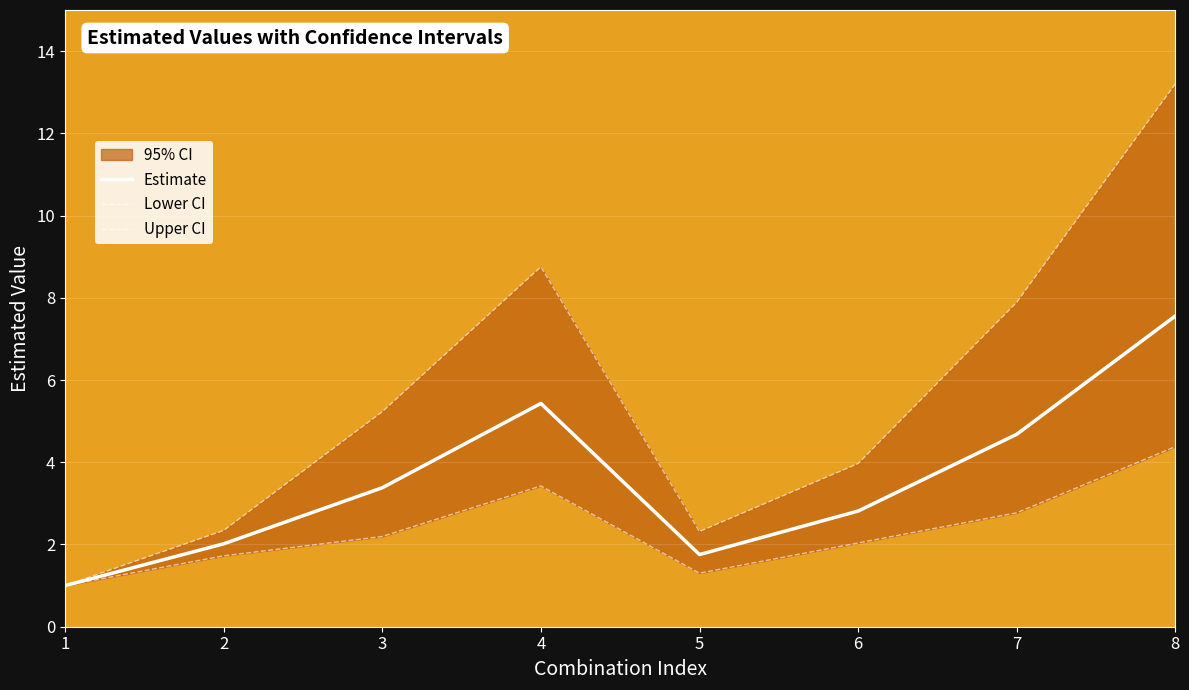

What is the difference between the Upper CI values at 3 and 7?

2.7